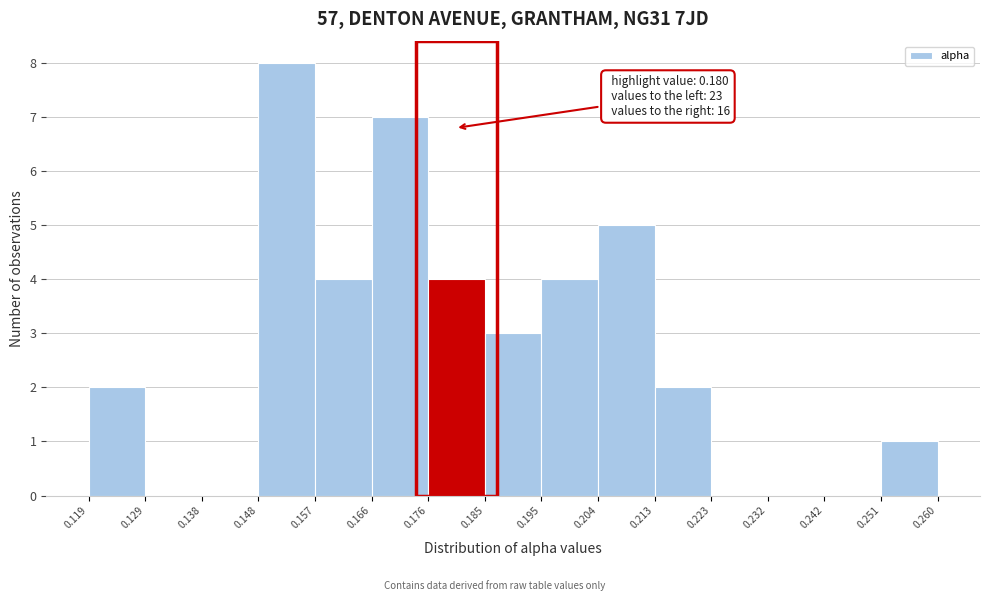

Which range on the x-axis has the tallest bar?

0.148 to 0.157